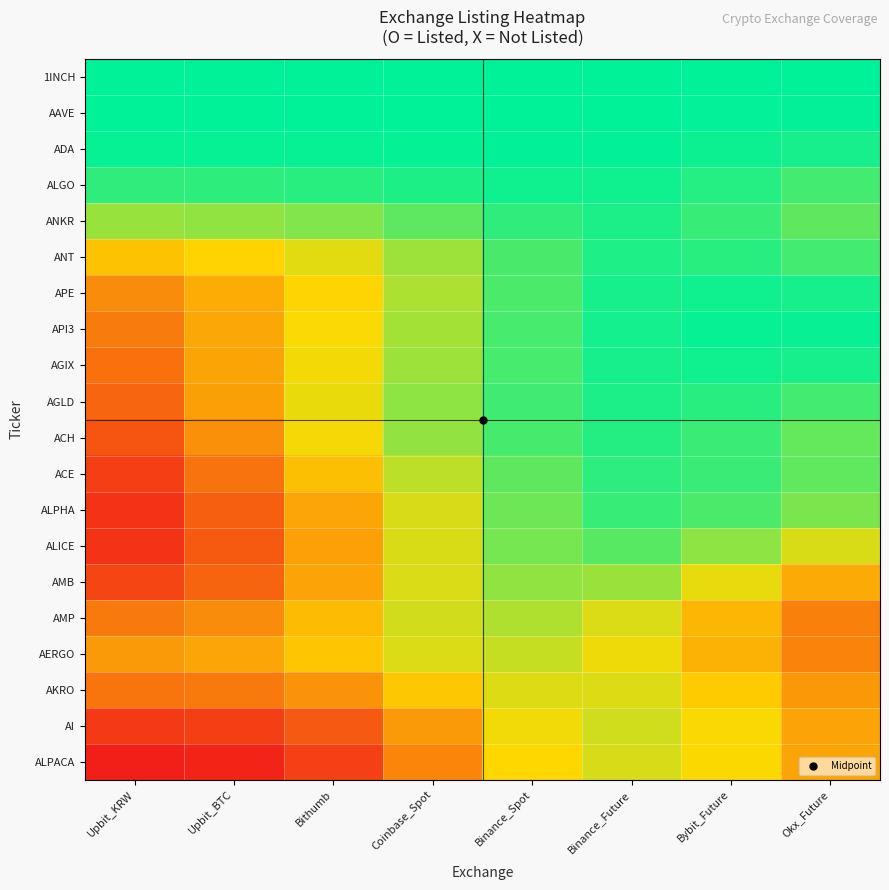

Reading left to right, extract all data points from this chart.

1INCH: Upbit_KRW=1.0	Upbit_BTC=1.0	Bithumb=1.0	Coinbase_Spot=1.0	Binance_Spot=1.0	Binance_Future=1.0	Bybit_Future=1.0	Okx_Future=1.0
AAVE: Upbit_KRW=1.0	Upbit_BTC=1.0	Bithumb=1.0	Coinbase_Spot=1.0	Binance_Spot=1.0	Binance_Future=1.0	Bybit_Future=1.0	Okx_Future=1.0
ADA: Upbit_KRW=1.0	Upbit_BTC=1.0	Bithumb=1.0	Coinbase_Spot=1.0	Binance_Spot=1.0	Binance_Future=1.0	Bybit_Future=1.0	Okx_Future=1.0
ALGO: Upbit_KRW=0.9	Upbit_BTC=0.9	Bithumb=0.9	Coinbase_Spot=0.9	Binance_Spot=1.0	Binance_Future=1.0	Bybit_Future=0.9	Okx_Future=0.9
ANKR: Upbit_KRW=0.7	Upbit_BTC=0.7	Bithumb=0.7	Coinbase_Spot=0.8	Binance_Spot=0.9	Binance_Future=0.9	Bybit_Future=0.9	Okx_Future=0.8
ANT: Upbit_KRW=0.4	Upbit_BTC=0.5	Bithumb=0.6	Coinbase_Spot=0.7	Binance_Spot=0.9	Binance_Future=0.9	Bybit_Future=0.9	Okx_Future=0.9
APE: Upbit_KRW=0.3	Upbit_BTC=0.4	Bithumb=0.5	Coinbase_Spot=0.7	Binance_Spot=0.9	Binance_Future=1.0	Bybit_Future=1.0	Okx_Future=1.0
API3: Upbit_KRW=0.3	Upbit_BTC=0.4	Bithumb=0.5	Coinbase_Spot=0.7	Binance_Spot=0.9	Binance_Future=1.0	Bybit_Future=1.0	Okx_Future=1.0
AGIX: Upbit_KRW=0.2	Upbit_BTC=0.4	Bithumb=0.5	Coinbase_Spot=0.7	Binance_Spot=0.9	Binance_Future=1.0	Bybit_Future=1.0	Okx_Future=1.0
AGLD: Upbit_KRW=0.2	Upbit_BTC=0.4	Bithumb=0.5	Coinbase_Spot=0.7	Binance_Spot=0.9	Binance_Future=0.9	Bybit_Future=0.9	Okx_Future=0.9
ACH: Upbit_KRW=0.2	Upbit_BTC=0.3	Bithumb=0.5	Coinbase_Spot=0.7	Binance_Spot=0.9	Binance_Future=0.9	Bybit_Future=0.9	Okx_Future=0.8
ACE: Upbit_KRW=0.1	Upbit_BTC=0.2	Bithumb=0.4	Coinbase_Spot=0.6	Binance_Spot=0.8	Binance_Future=0.9	Bybit_Future=0.9	Okx_Future=0.8
ALPHA: Upbit_KRW=0.1	Upbit_BTC=0.2	Bithumb=0.4	Coinbase_Spot=0.6	Binance_Spot=0.8	Binance_Future=0.9	Bybit_Future=0.8	Okx_Future=0.8
ALICE: Upbit_KRW=0.1	Upbit_BTC=0.2	Bithumb=0.4	Coinbase_Spot=0.6	Binance_Spot=0.8	Binance_Future=0.8	Bybit_Future=0.7	Okx_Future=0.6
AMB: Upbit_KRW=0.1	Upbit_BTC=0.2	Bithumb=0.4	Coinbase_Spot=0.6	Binance_Spot=0.7	Binance_Future=0.7	Bybit_Future=0.5	Okx_Future=0.4
AMP: Upbit_KRW=0.3	Upbit_BTC=0.3	Bithumb=0.4	Coinbase_Spot=0.6	Binance_Spot=0.7	Binance_Future=0.6	Bybit_Future=0.4	Okx_Future=0.3
AERGO: Upbit_KRW=0.3	Upbit_BTC=0.4	Bithumb=0.4	Coinbase_Spot=0.6	Binance_Spot=0.6	Binance_Future=0.5	Bybit_Future=0.4	Okx_Future=0.3
AKRO: Upbit_KRW=0.2	Upbit_BTC=0.3	Bithumb=0.3	Coinbase_Spot=0.5	Binance_Spot=0.6	Binance_Future=0.6	Bybit_Future=0.5	Okx_Future=0.3
AI: Upbit_KRW=0.1	Upbit_BTC=0.1	Bithumb=0.2	Coinbase_Spot=0.3	Binance_Spot=0.5	Binance_Future=0.6	Bybit_Future=0.5	Okx_Future=0.4
ALPACA: Upbit_KRW=0.0	Upbit_BTC=0.0	Bithumb=0.1	Coinbase_Spot=0.3	Binance_Spot=0.5	Binance_Future=0.6	Bybit_Future=0.5	Okx_Future=0.4